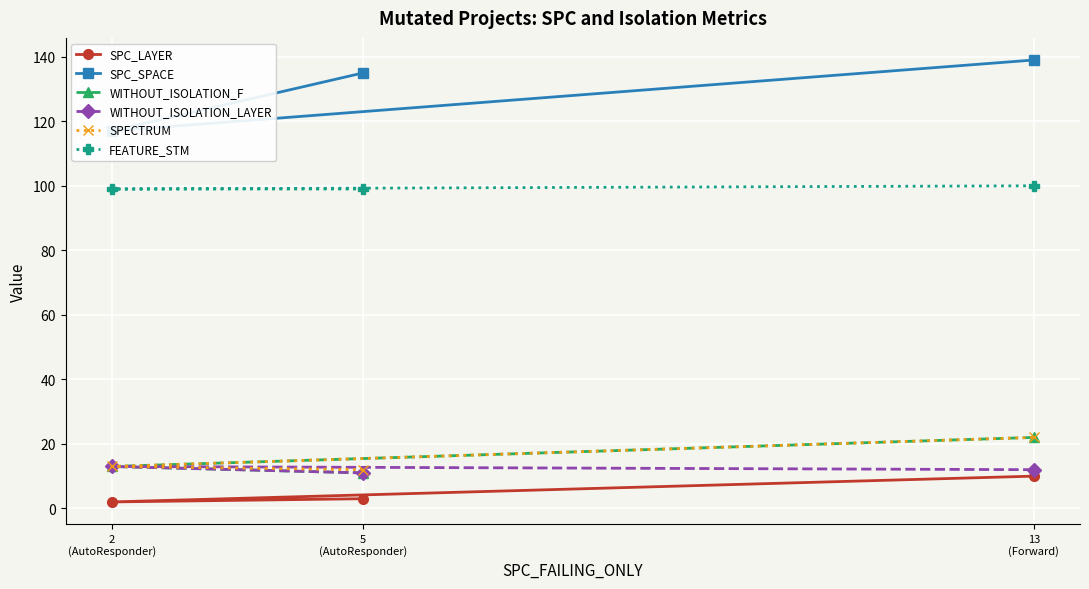

What is the lowest value of the FEATURE_STM series?

99